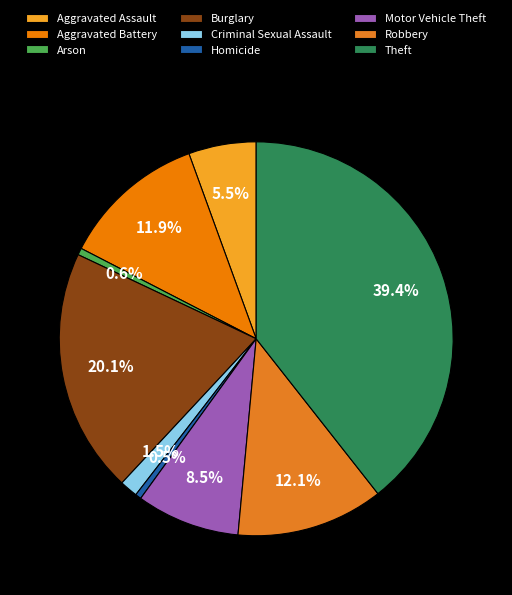

Is it true that Arson is 1% of the pie?

True